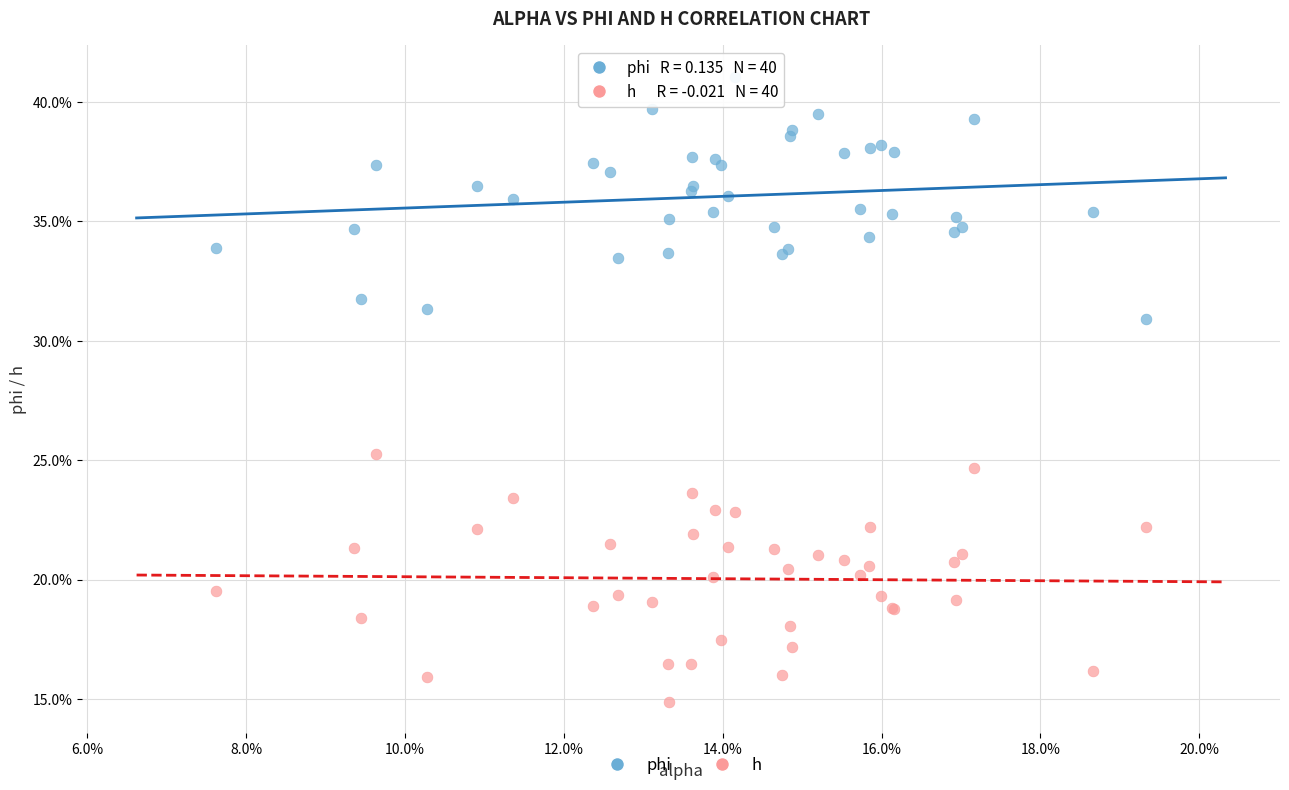

Which series contains the highest Y value?

phi